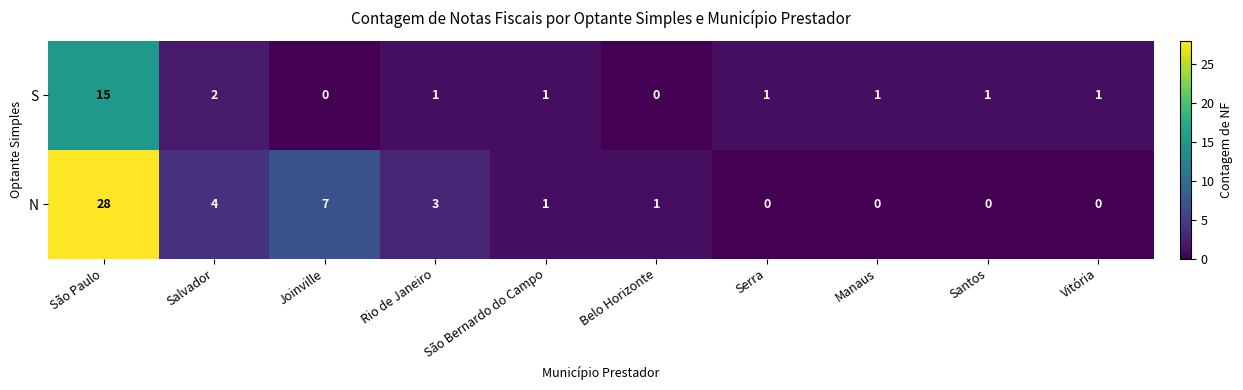

Which series has the largest range (max minus min)?

N